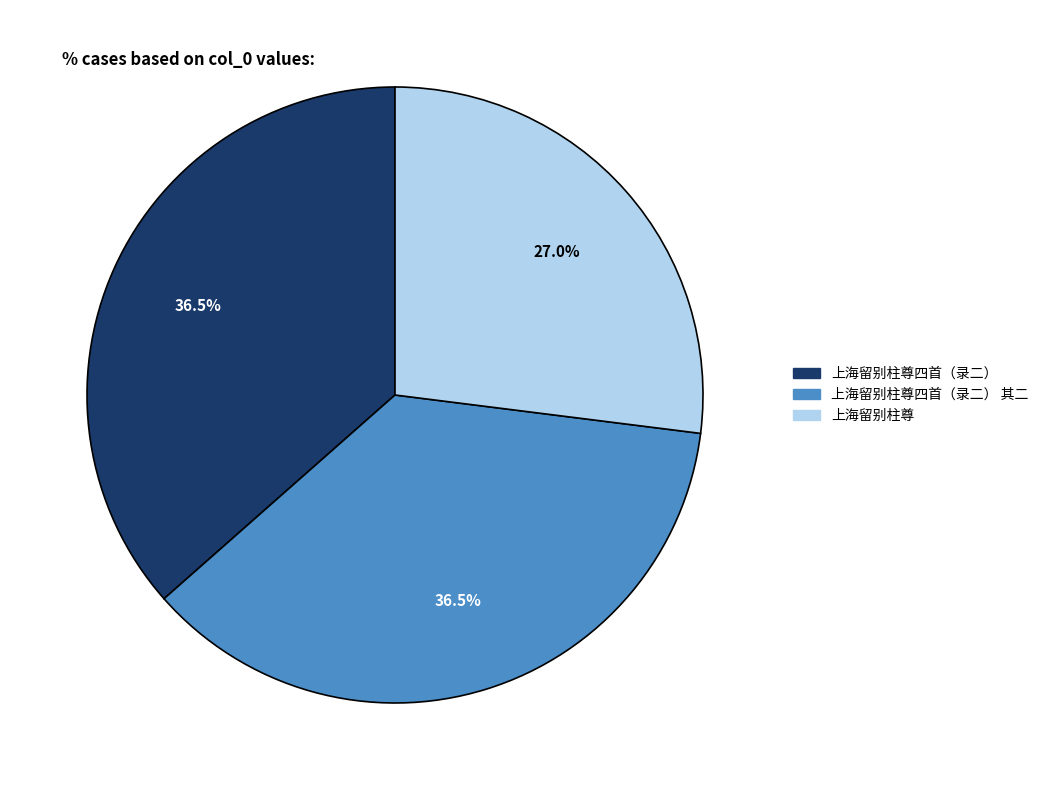

Is there a majority slice in this chart?

No